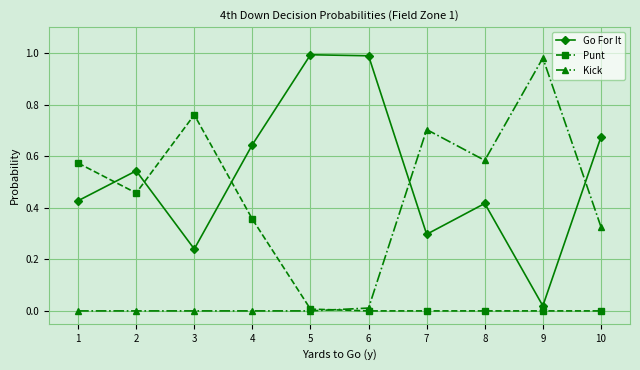

The Go For It series shows 0.1 at 4. True or false?

False